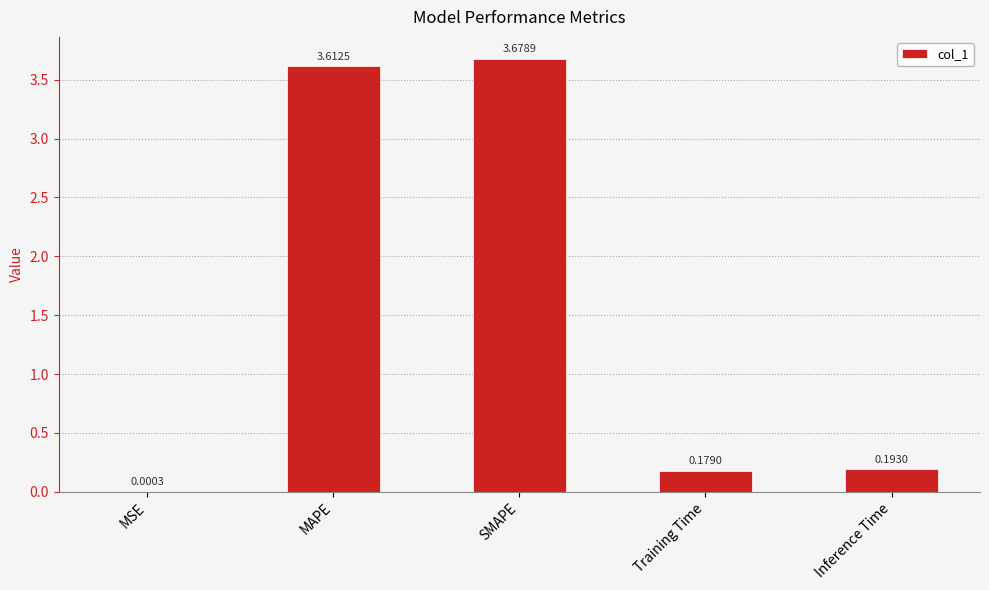

At which category does the chart reach its peak across all series?

SMAPE